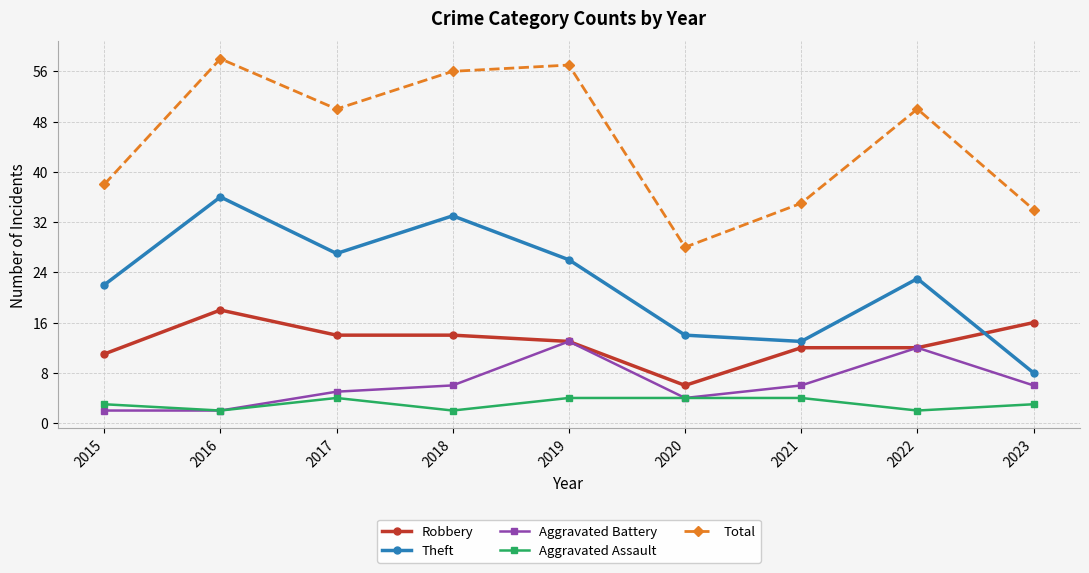

Is the value of Aggravated Battery at 2017 greater than the value of Aggravated Assault at 2021?

Yes